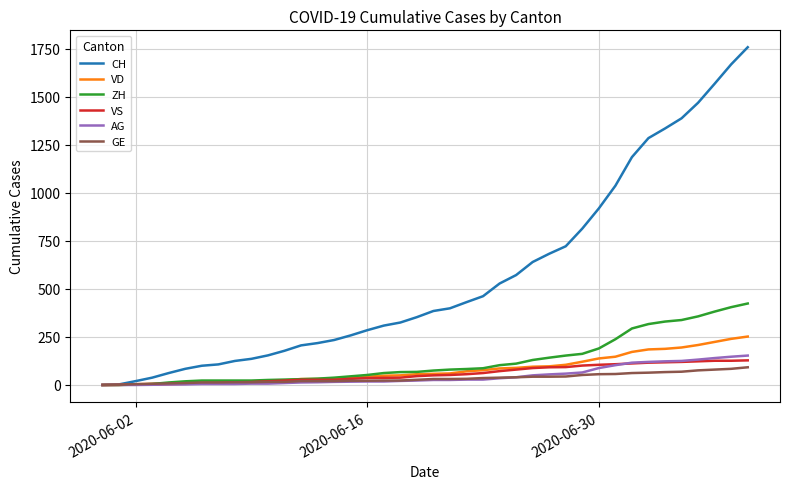

What is the maximum value for GE?

92